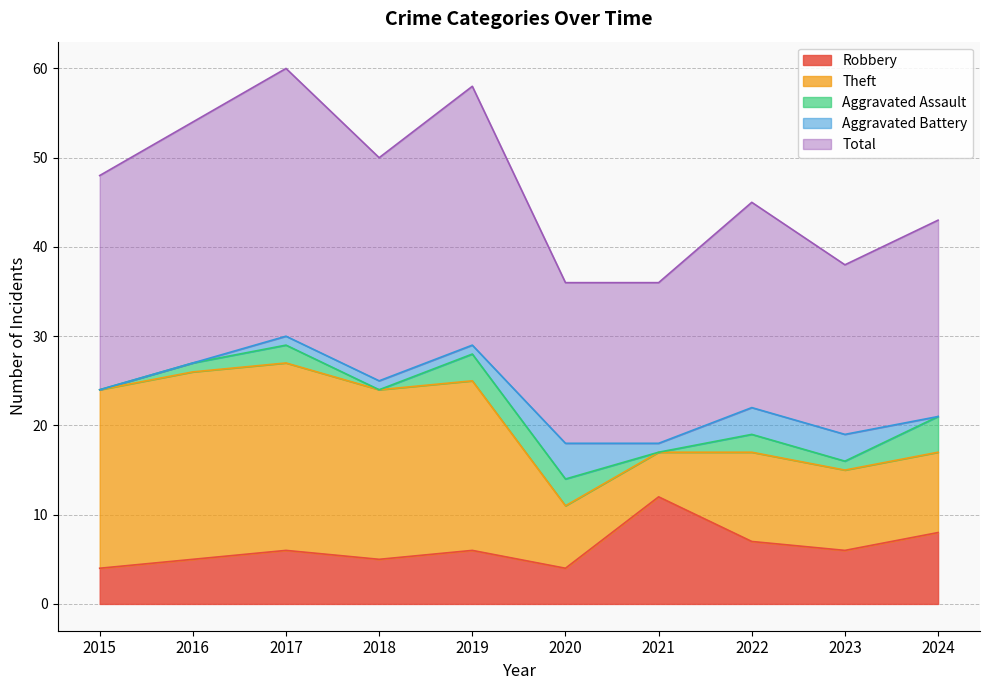

How many positive values does the Aggravated Battery series have?

7